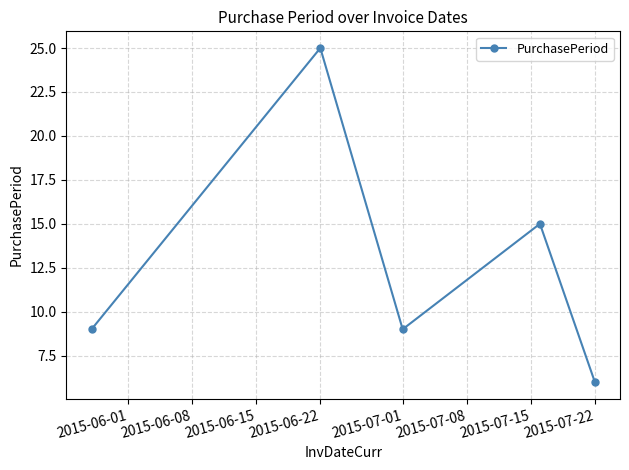

How many interior local peaks (higher than both neighbors) does the data have?

2